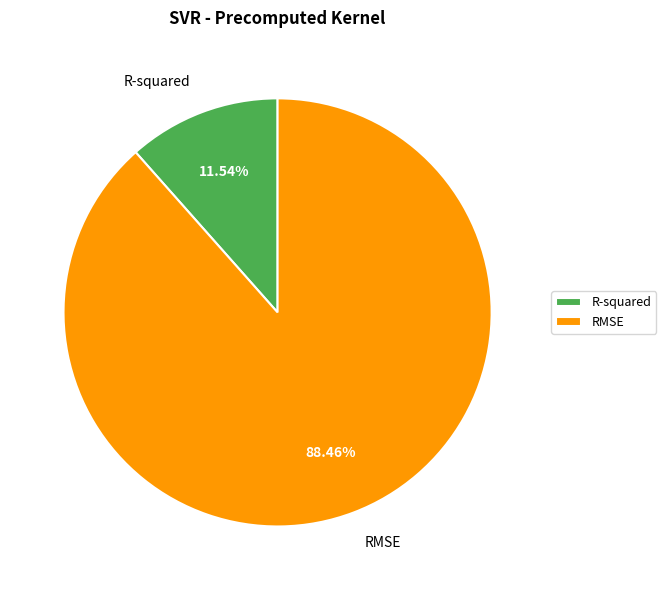

What portion of the pie excludes RMSE?

11.5%